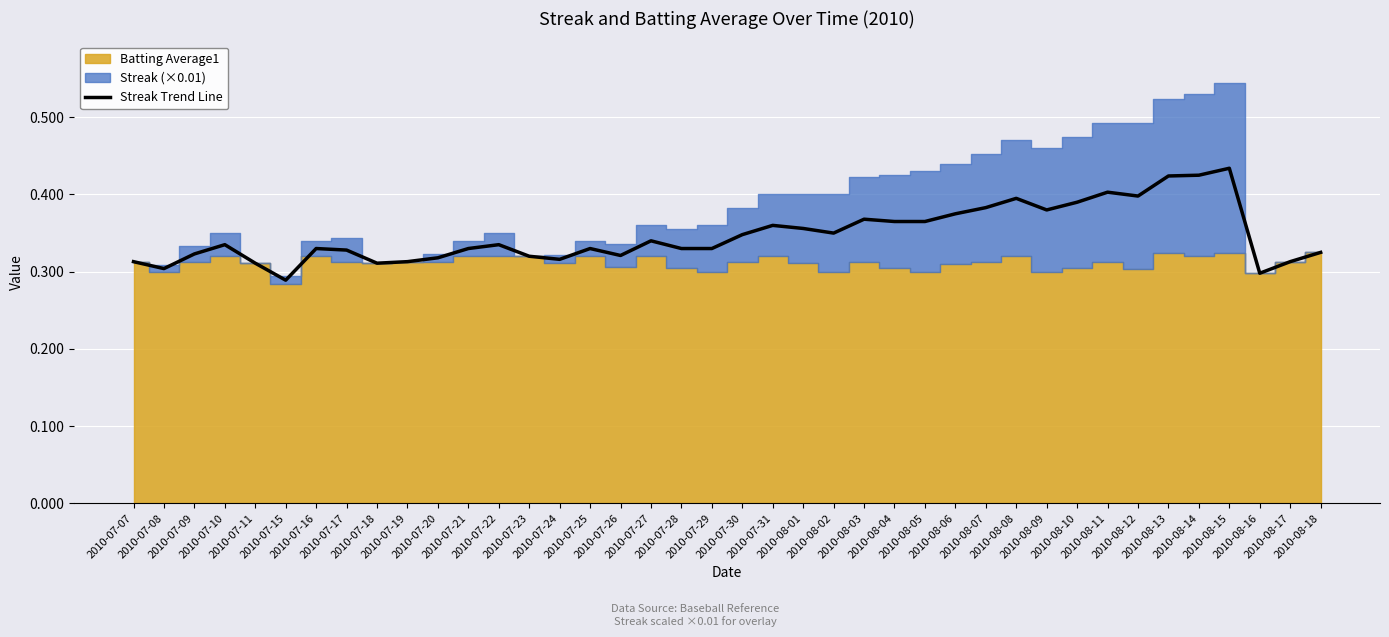

Does the chart display data point markers on the line(s)?

No